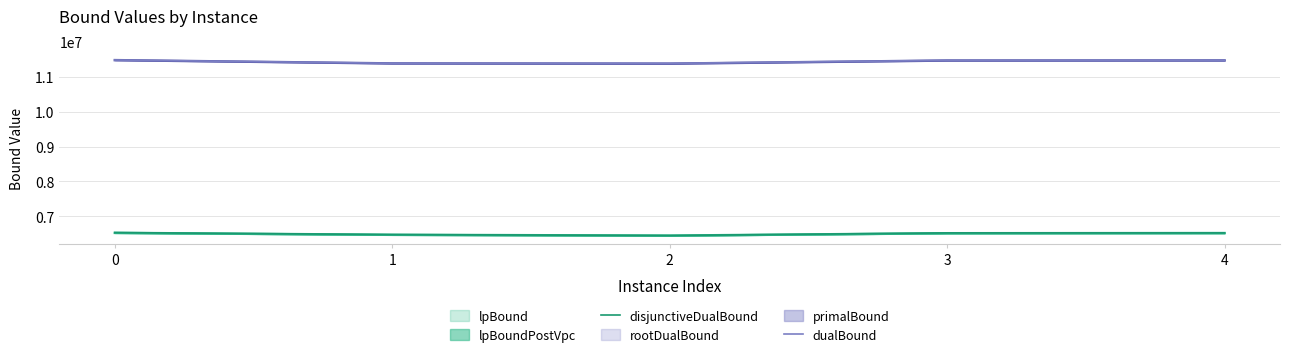

List the series in order of their overall mean, lowest first.

disjunctiveDualBound, dualBound